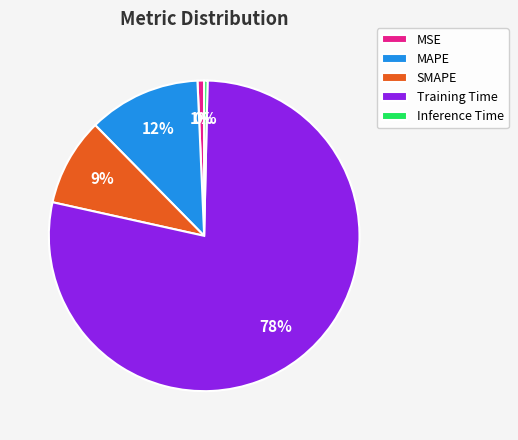

Which category has the biggest portion of the pie?

Training Time